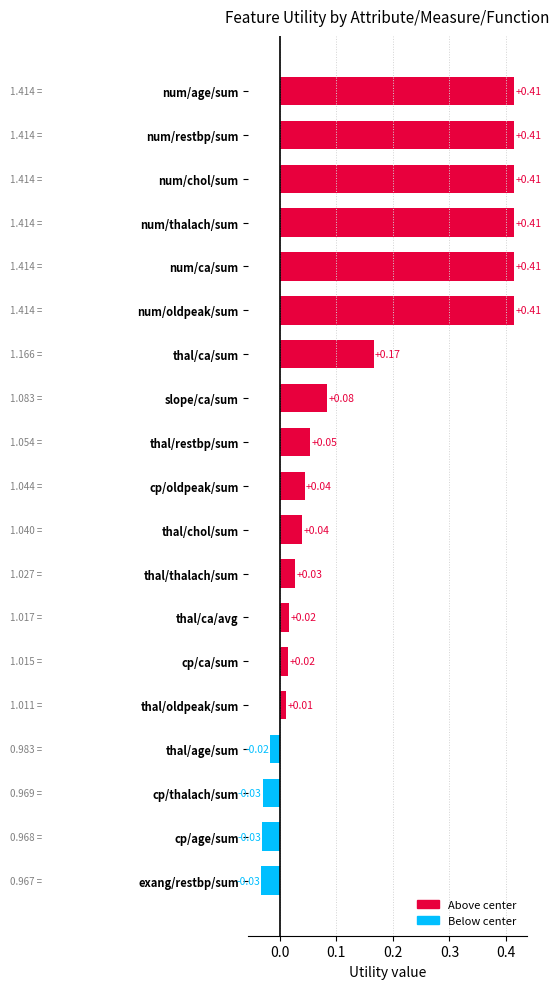

What is the label of the 14th bar from the bottom?

num/oldpeak/sum